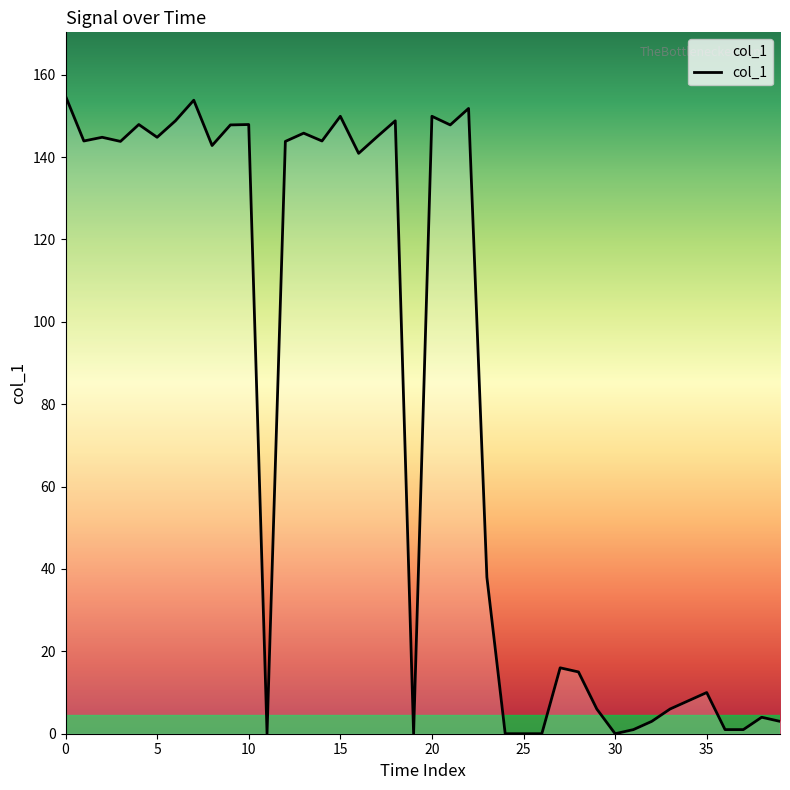

What is the maximum value shown in the chart?

154.8